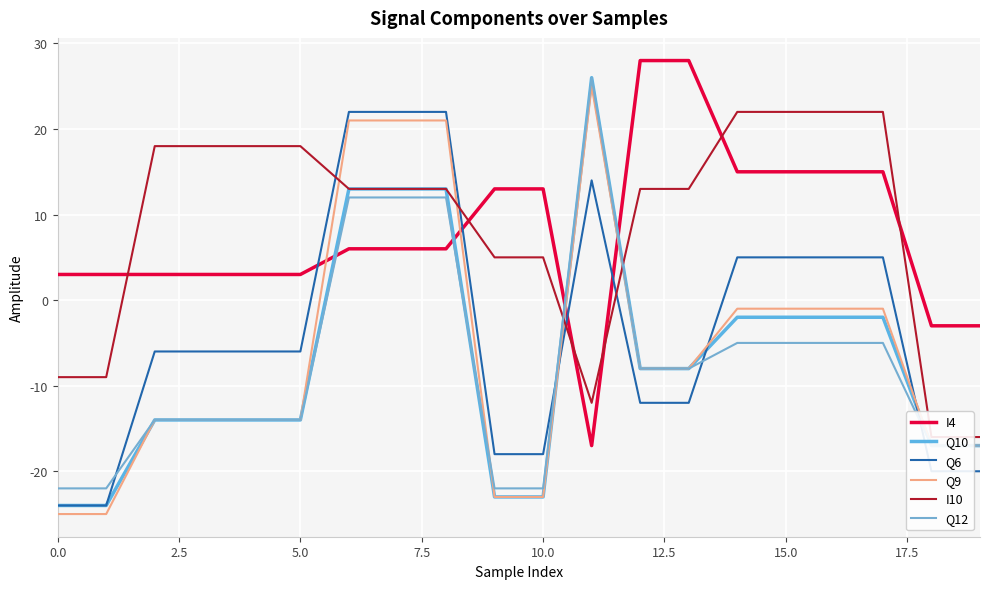

Which category has the highest value in the Q12 series?

11